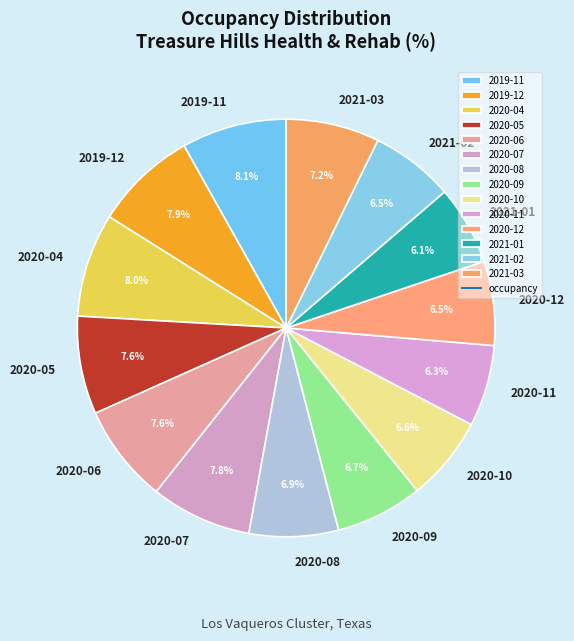

Combined, do 2020-12 and 2020-07 account for over 50%?

No